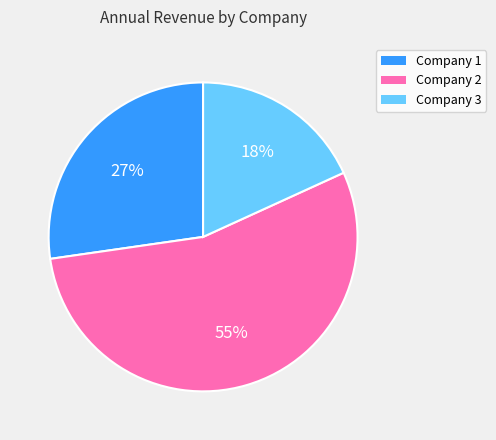

The Company 2 slice represents 46% of the pie. True or false?

False